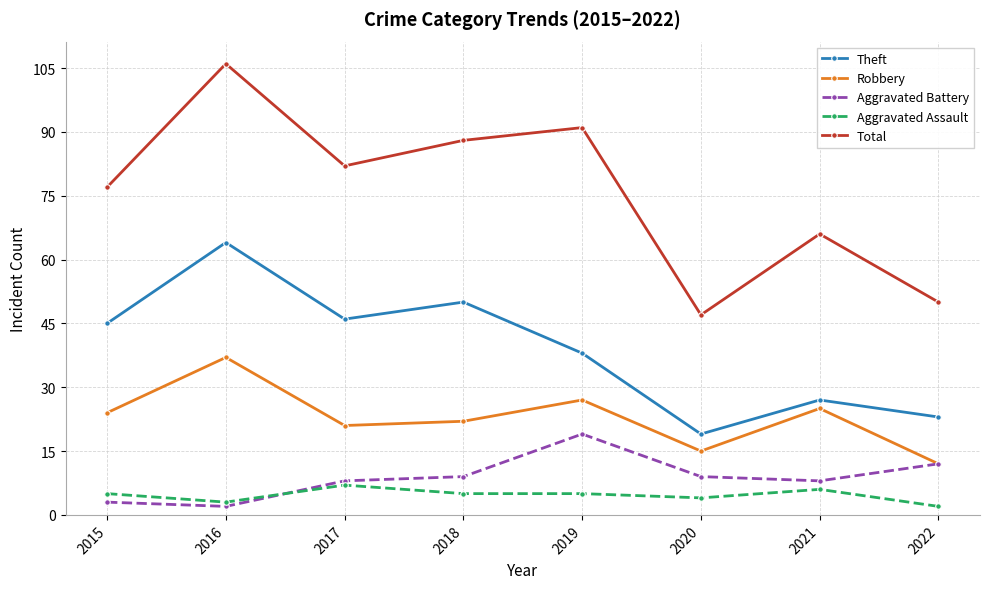

True or false: Robbery has a value of 12 at 2022.

True